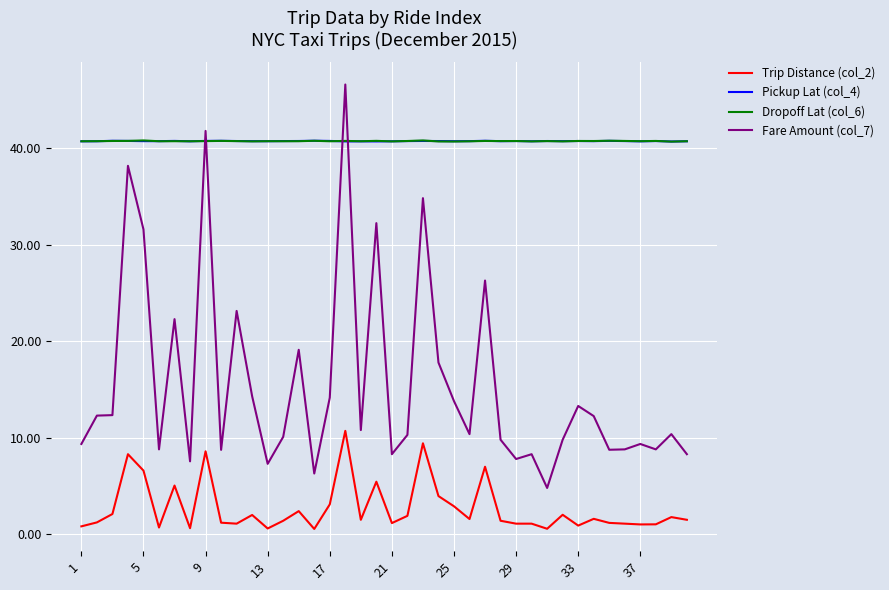

True or false: Trip Distance (col_2) and Dropoff Lat (col_6) cross at least once.

False